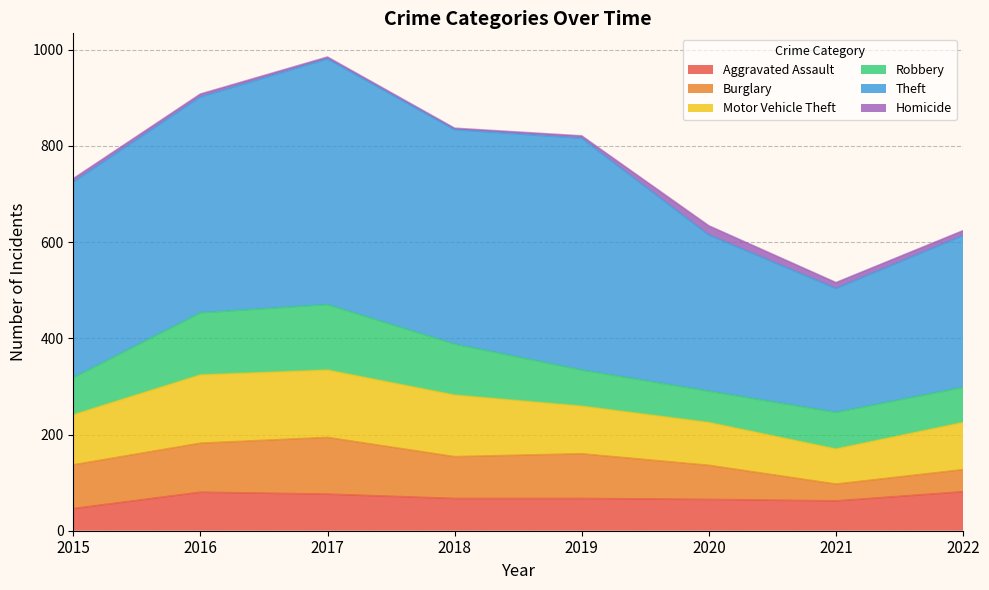

What is the sum of all Theft values?

3194